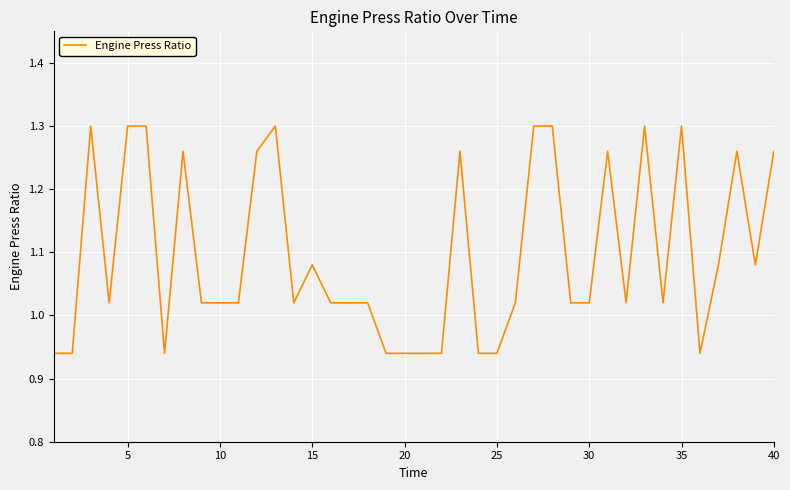

How many lines are shown in the chart?

1